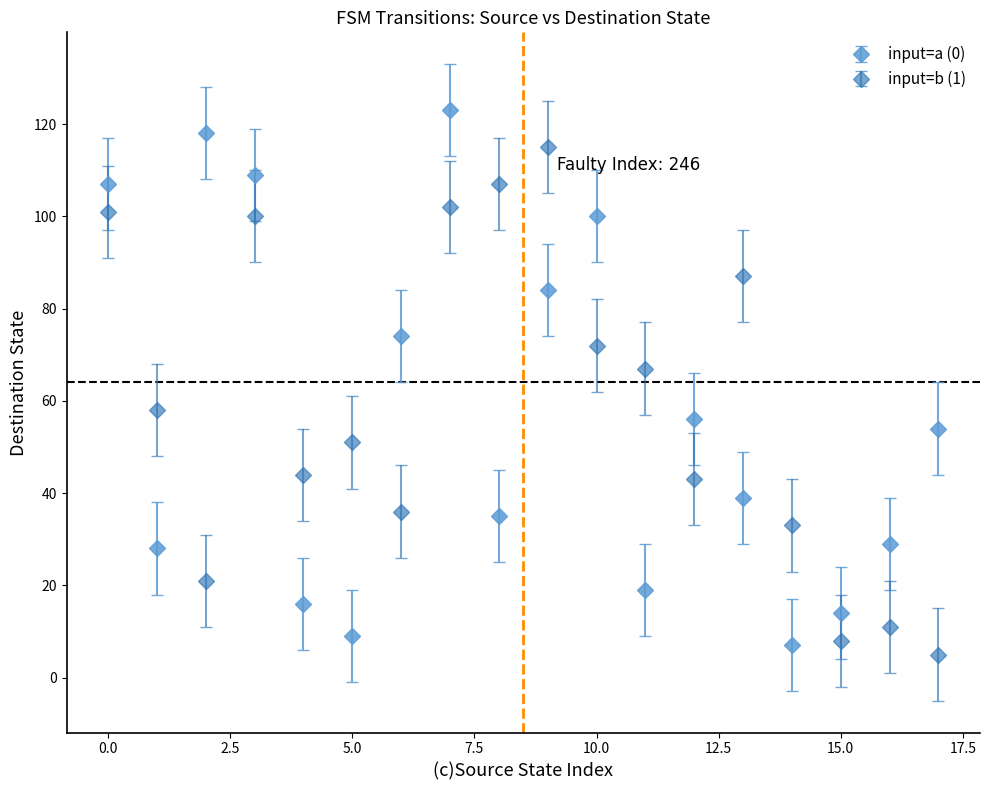

Which series ends up on top after the final intersection of input=a (0) and input=b (1)?

input=a (0)